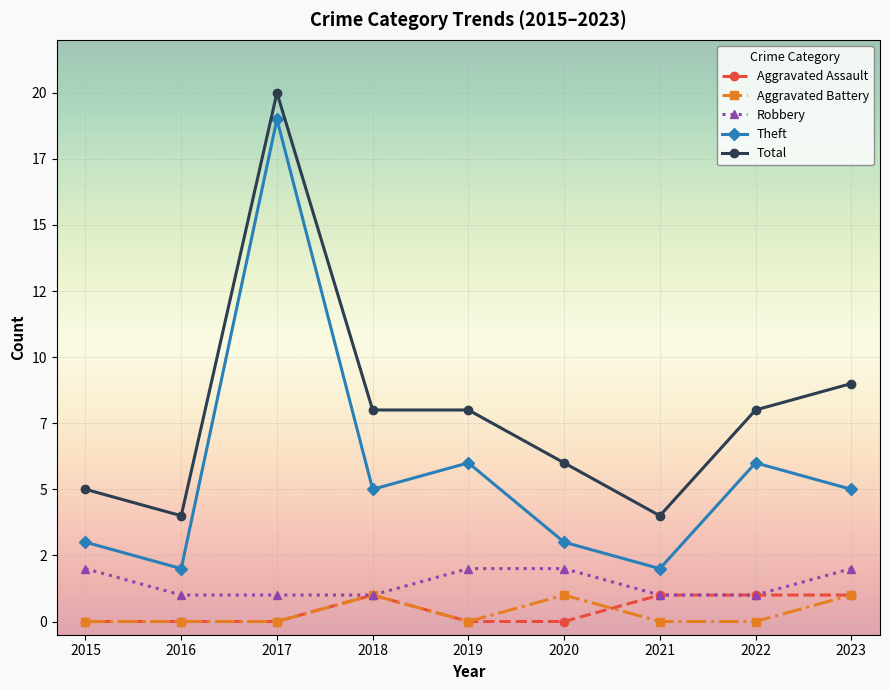

Rank the series at 2022 from highest to lowest value.

Total, Theft, Aggravated Assault, Robbery, Aggravated Battery